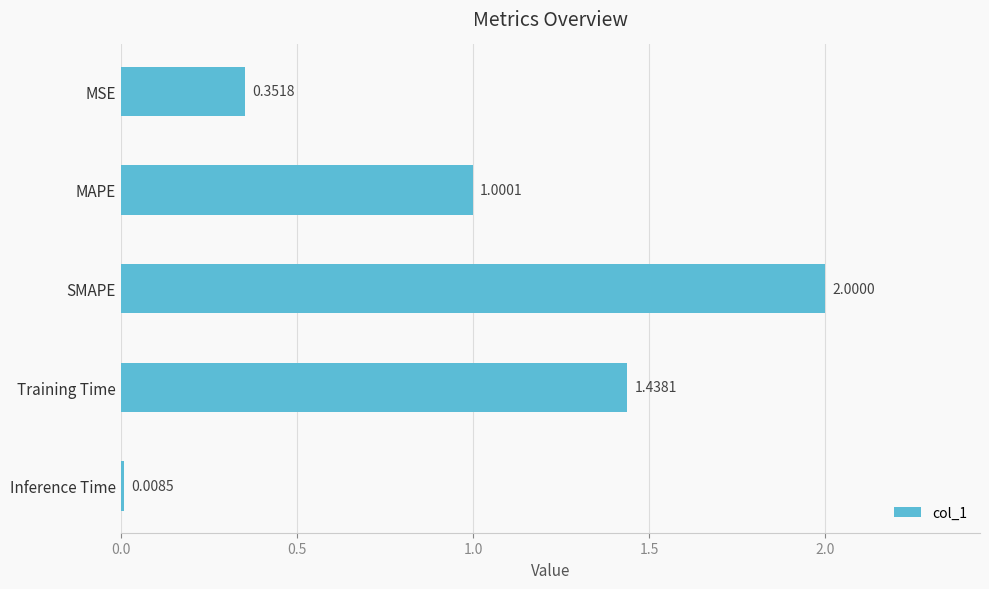

Which has a higher value, MAPE or Training Time?

Training Time